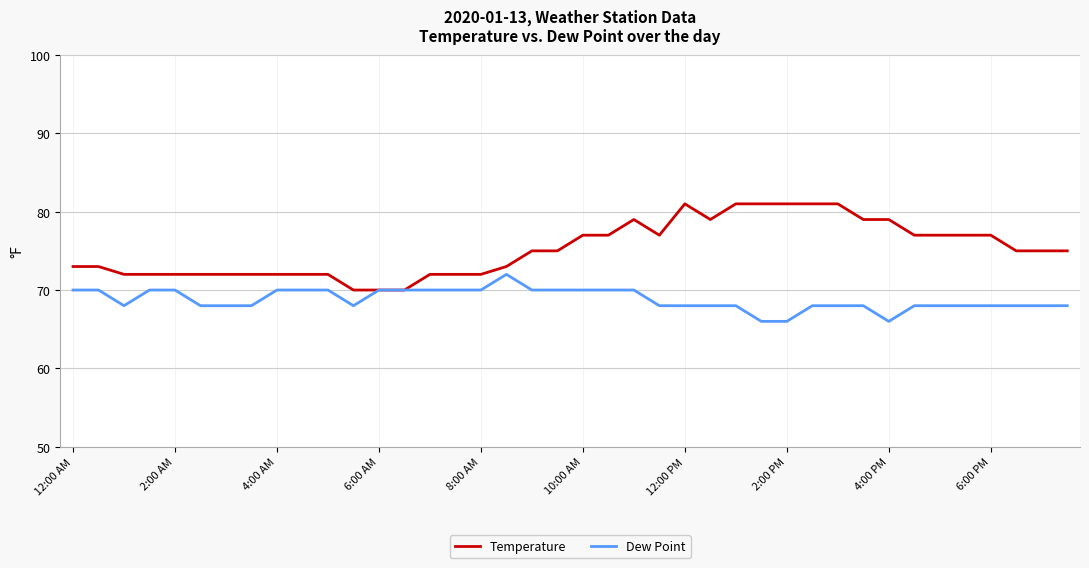

What is the maximum value shown in the chart?

81